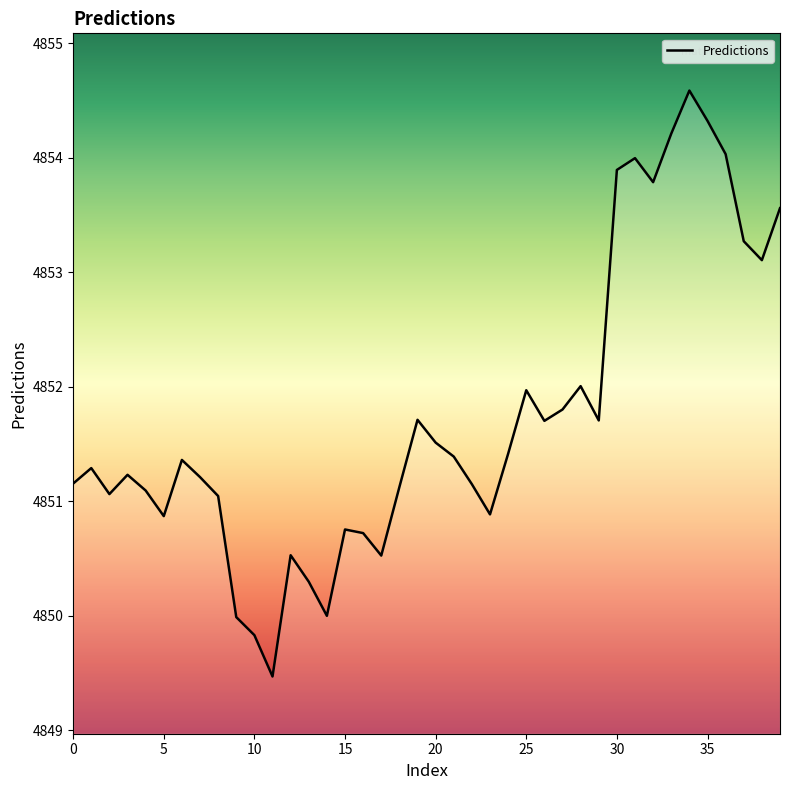

True or false: the data has more than 0 interior local peaks.

True